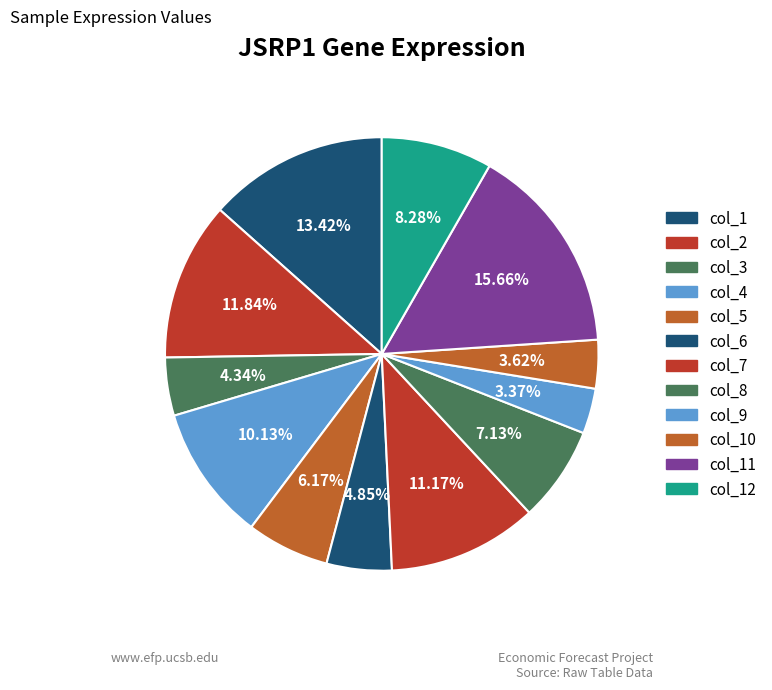

To the nearest percent, what is the combined percentage of col_6 and col_1?

18%